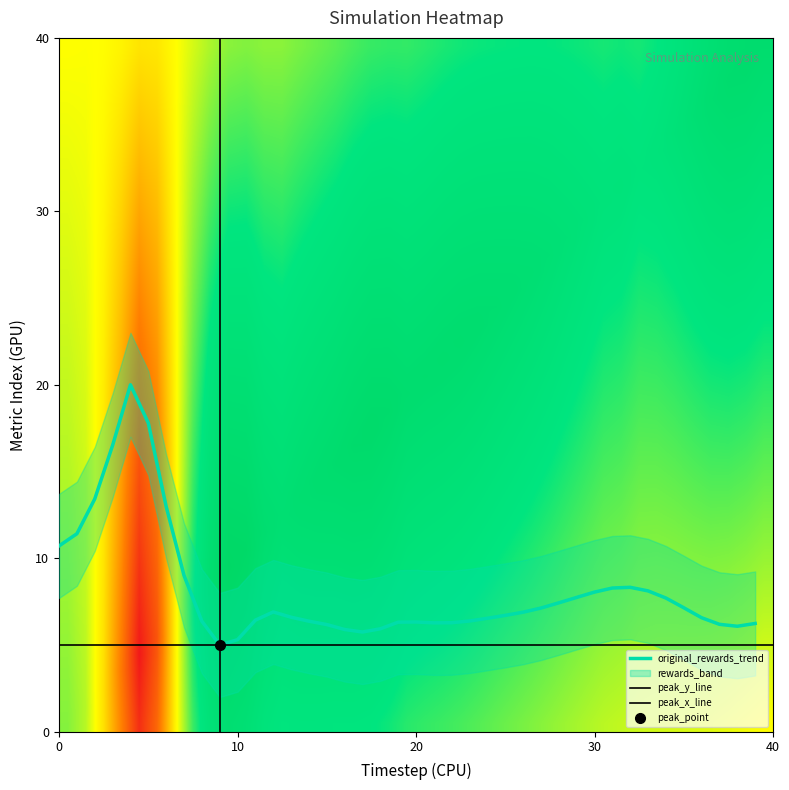

What is the maximum value for original_rewards_trend?

20.0